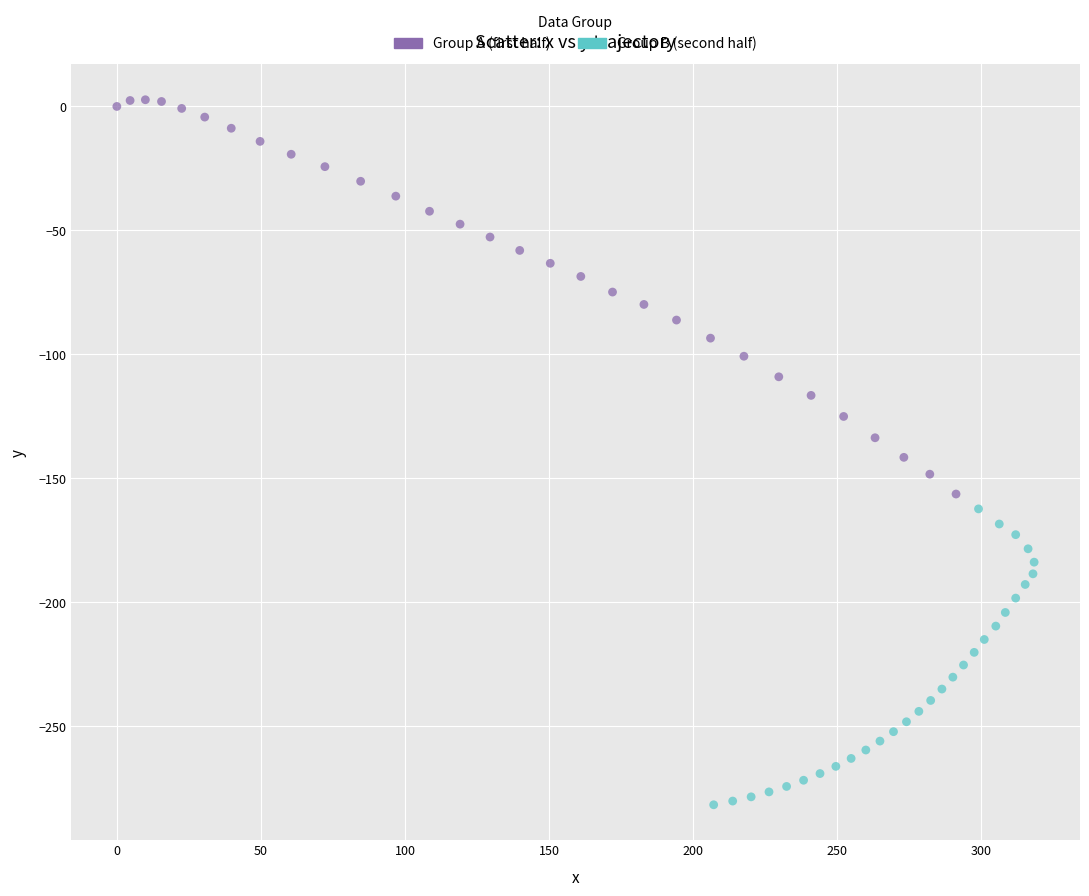

Which series contains the lowest Y value?

Group B (second half)